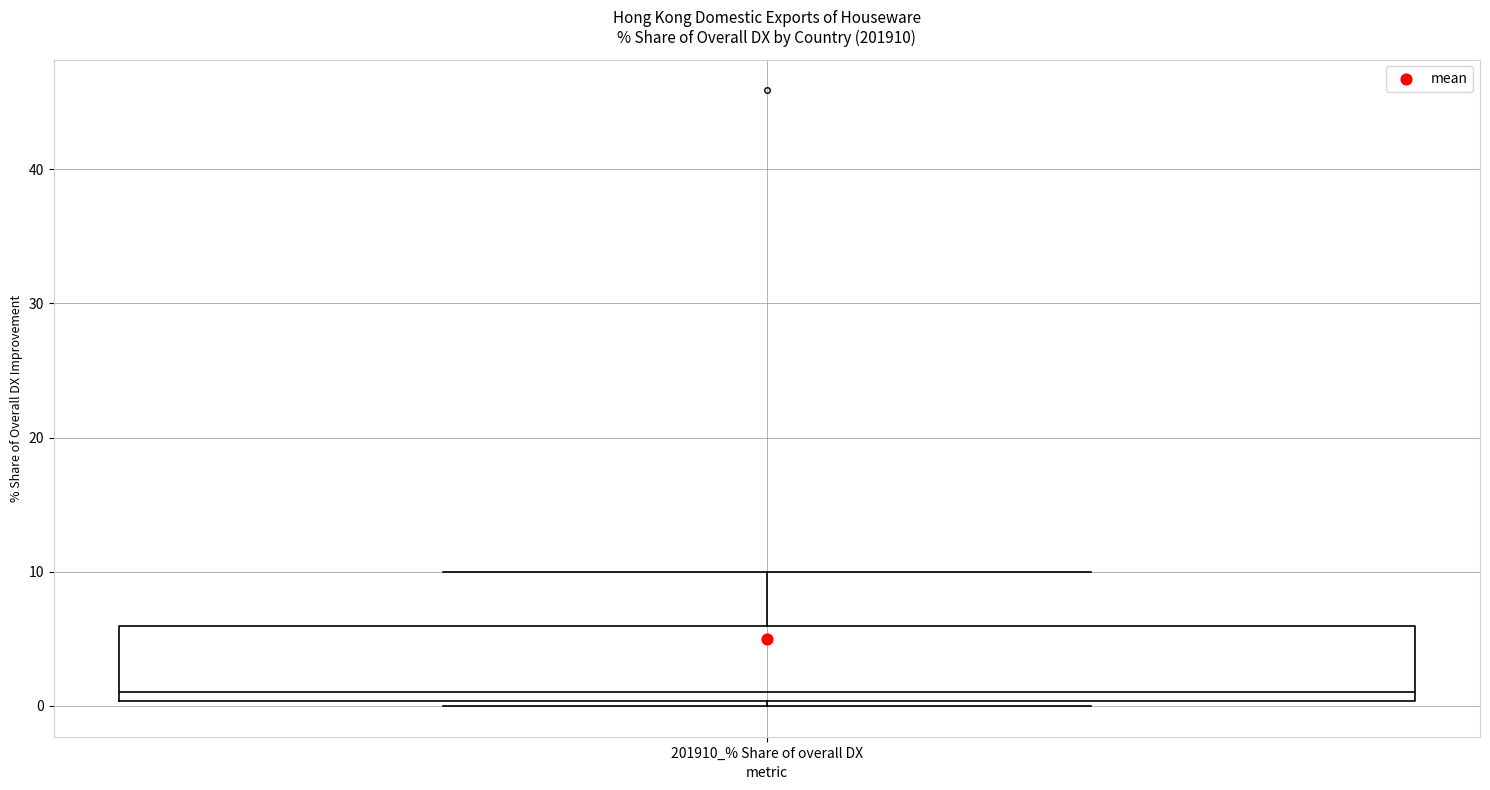

Where does the median line of the box for 201910_% Share of overall DX sit on the y-axis? The values are not printed on the chart, so give them approximately, as read against the axis.

1